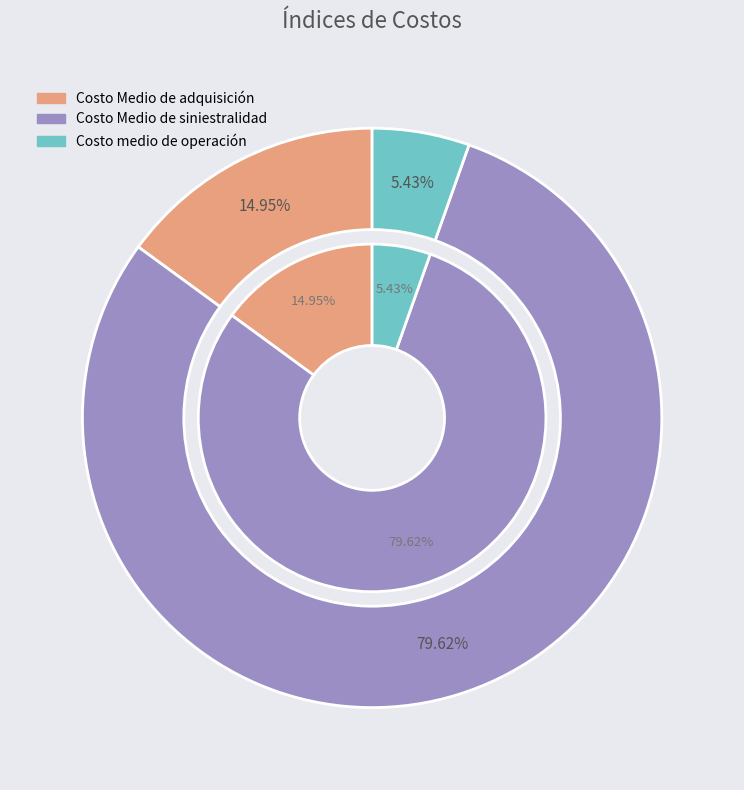

The Costo Medio de adquisición slice represents 9% of the pie. True or false?

False